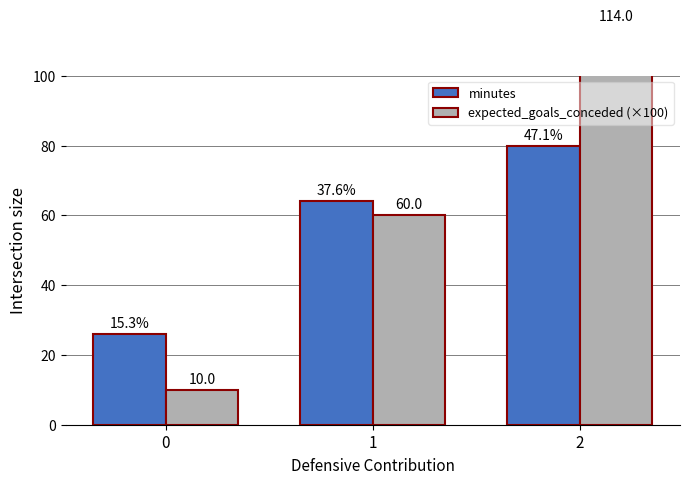

How many groups of bars are there?

3